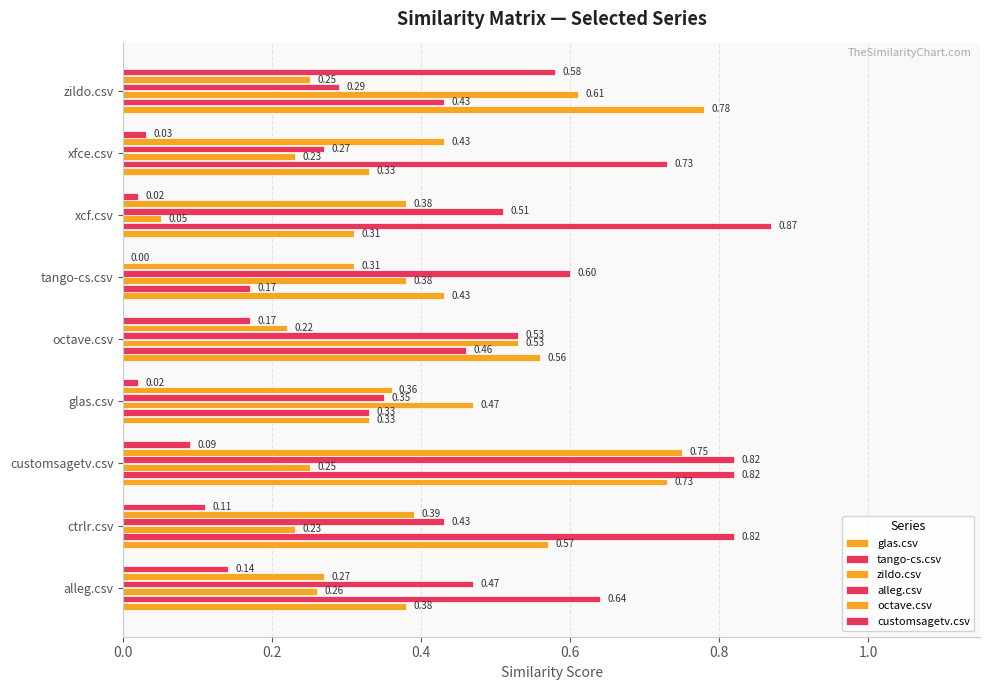

How many values in the customsagetv.csv series exceed 0?

8